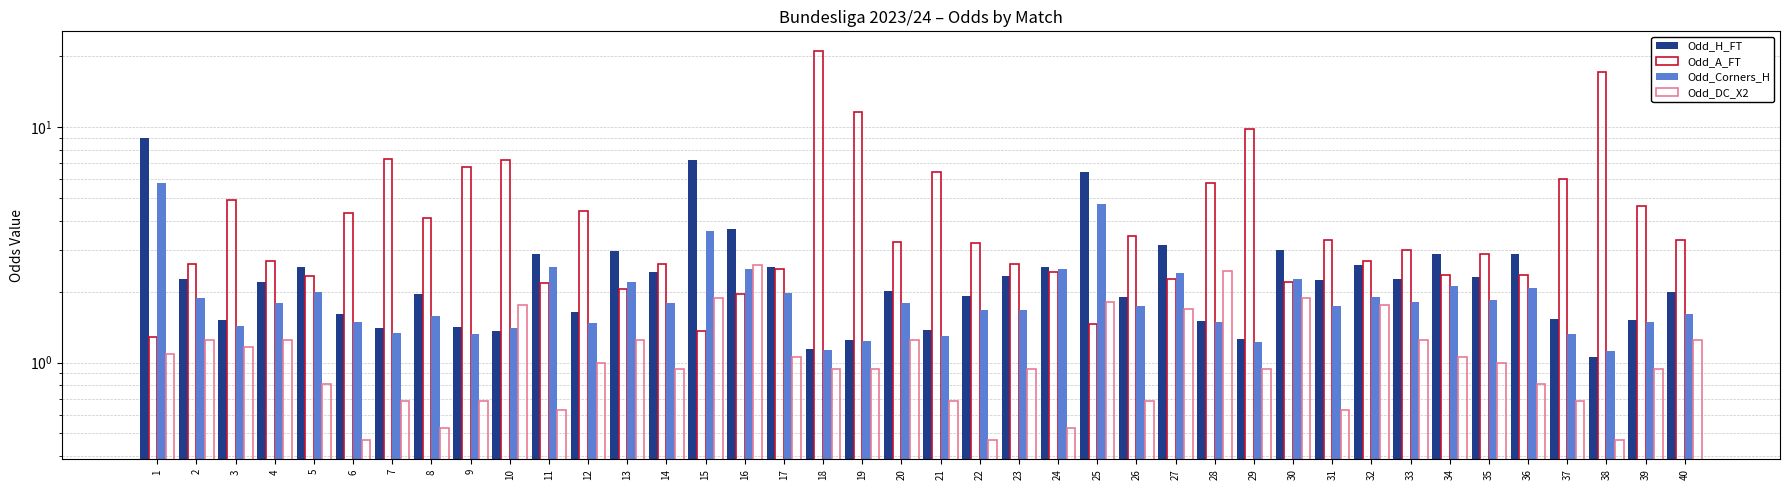

What is the total value across all series at 24?

8.0